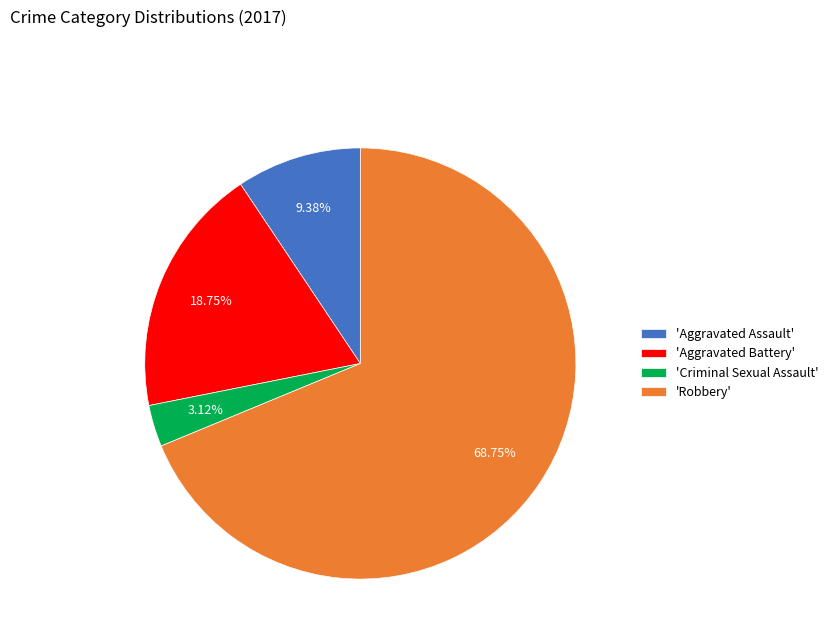

Is there any slice that represents more than half of the pie?

Yes